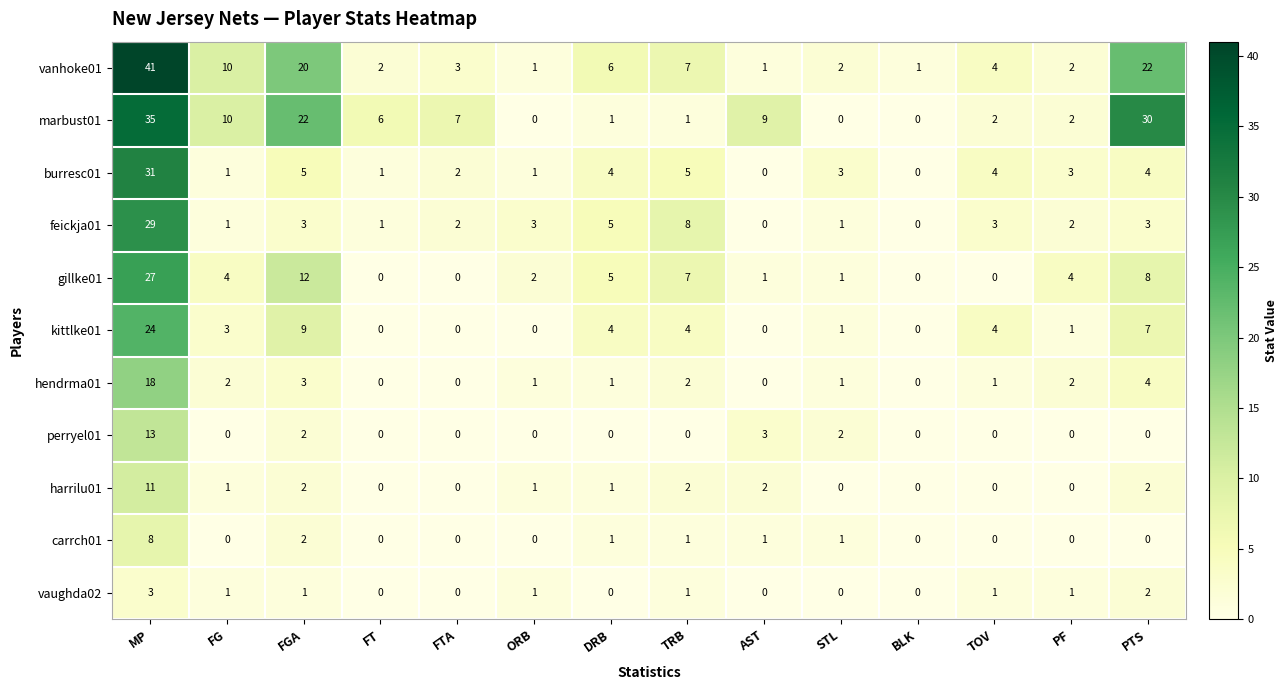

Is it true that burresc01 equals 15 at BLK?

False